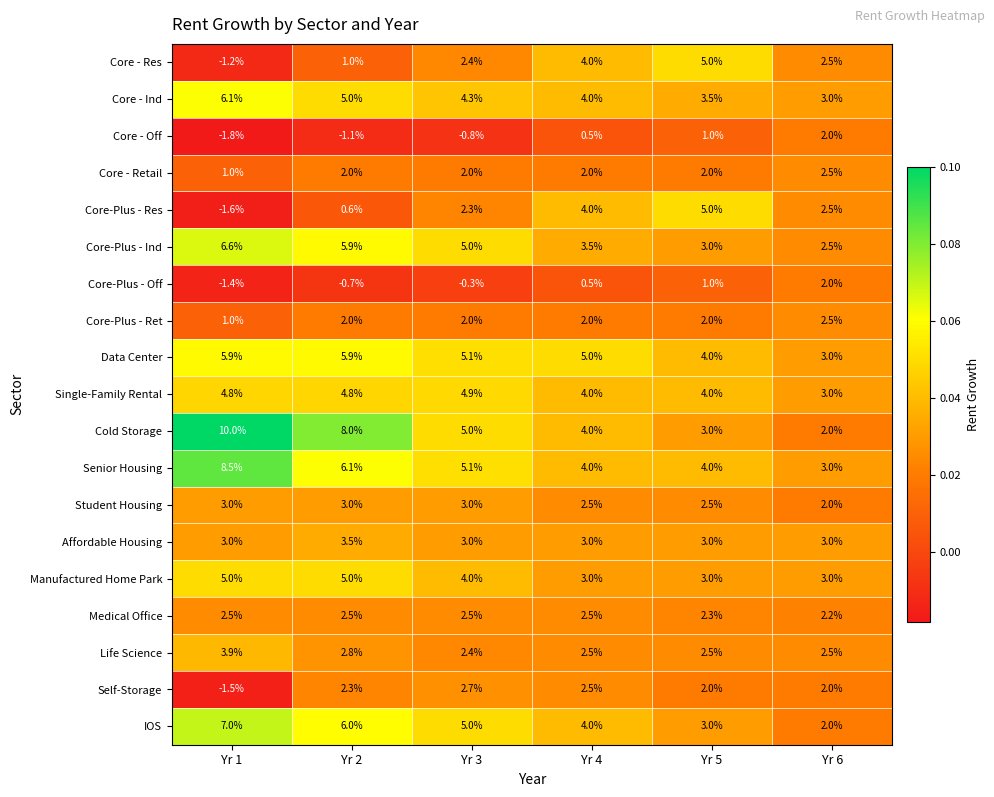

Where does the Self-Storage series first go above 2?

Yr 2